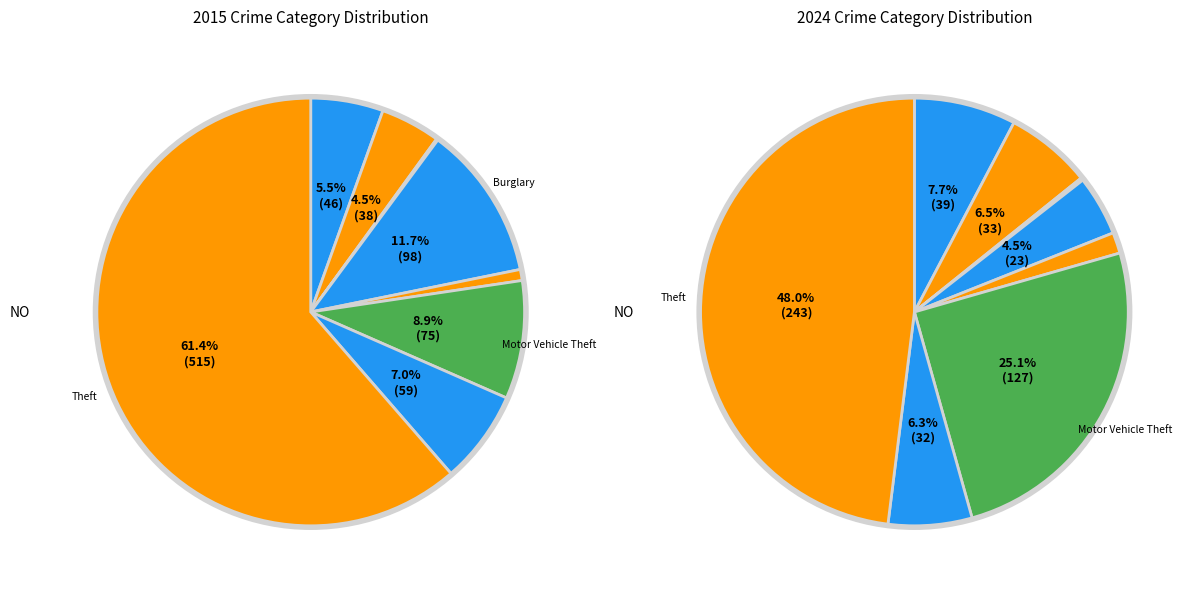

Which category has the biggest portion of the pie?

Theft